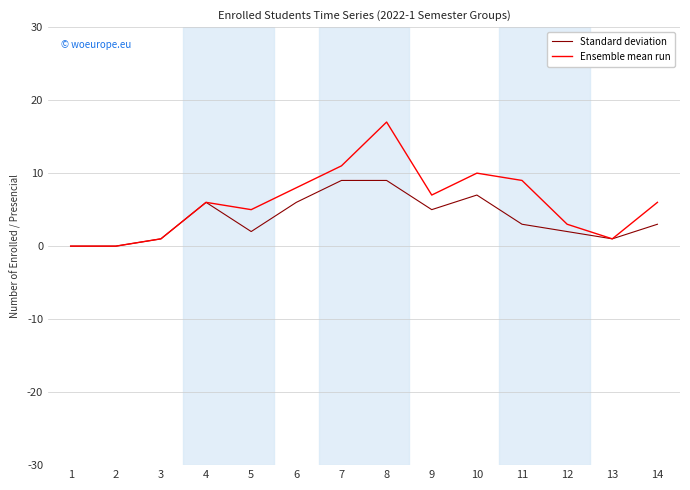

At which category is the sum across all series the highest?

8